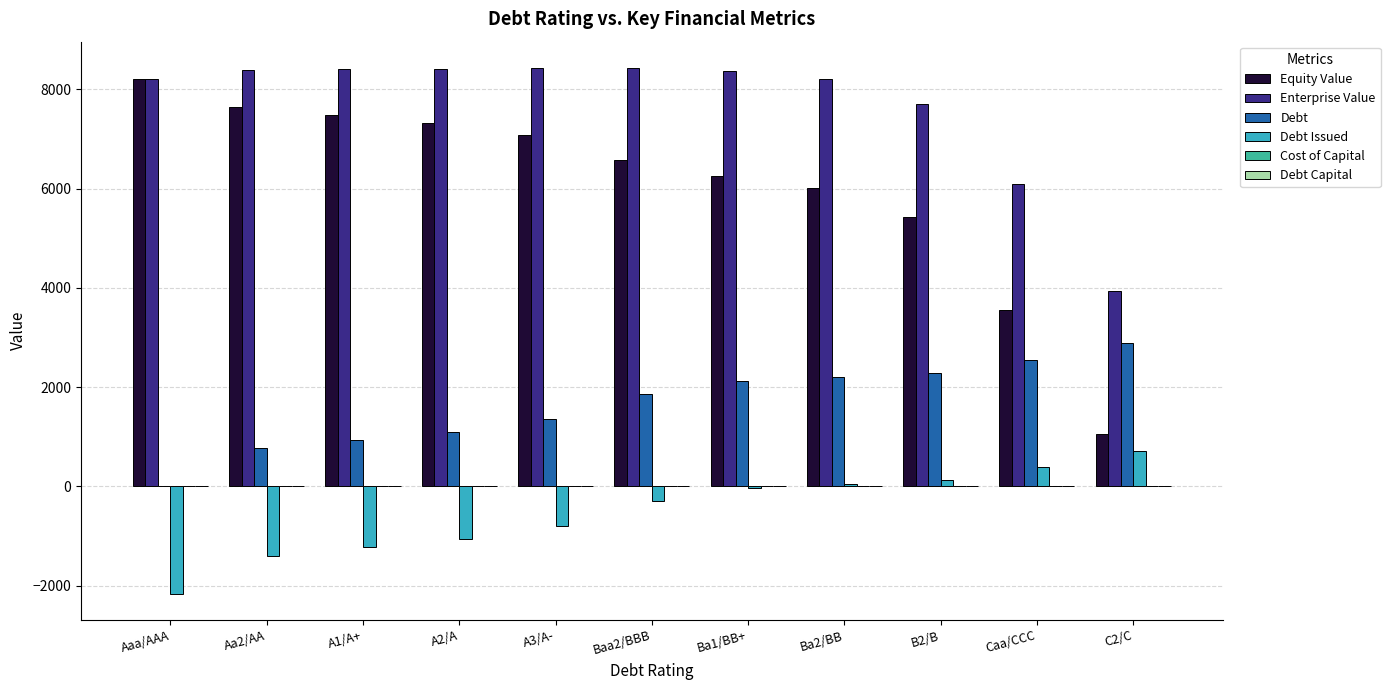

What is the sum of the Equity Value values at B2/B and C2/C?

6485.5